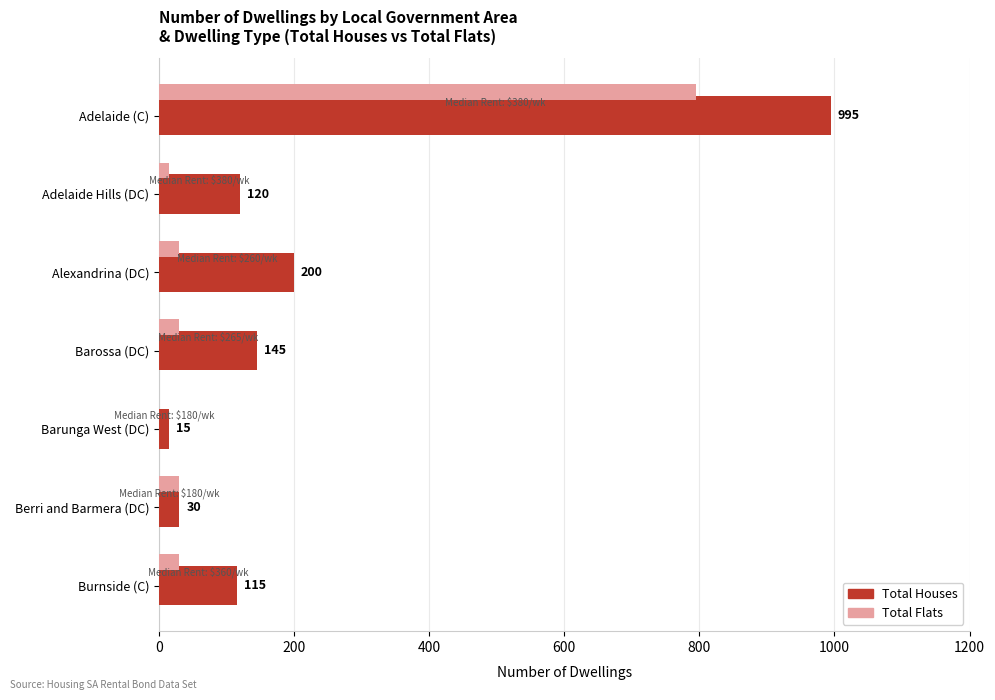

What value does the Total Houses series have at Burnside (C), to the nearest 10?

120